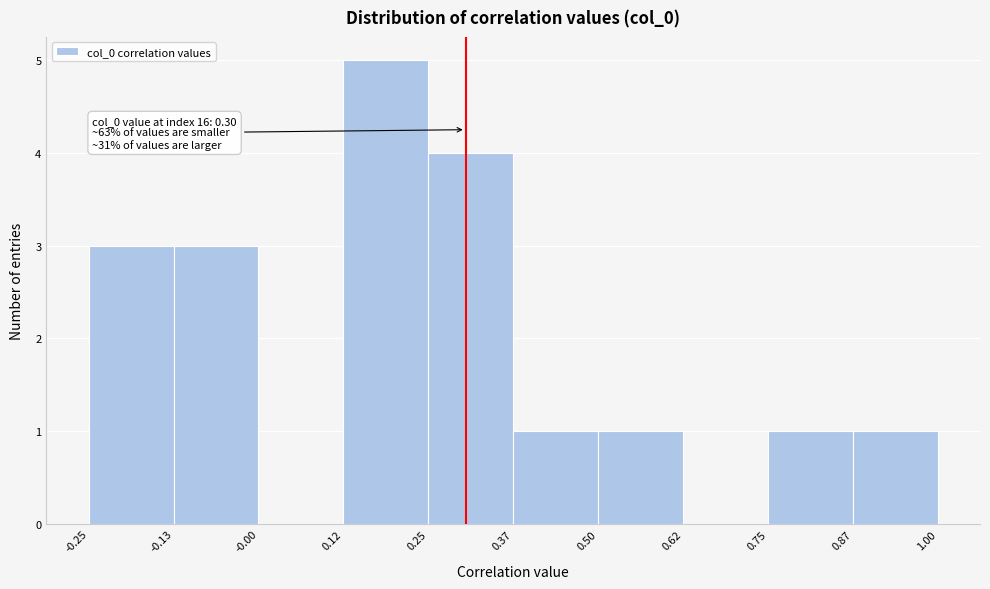

Over which range of the x-axis is the bar tallest?

0.12 to 0.25